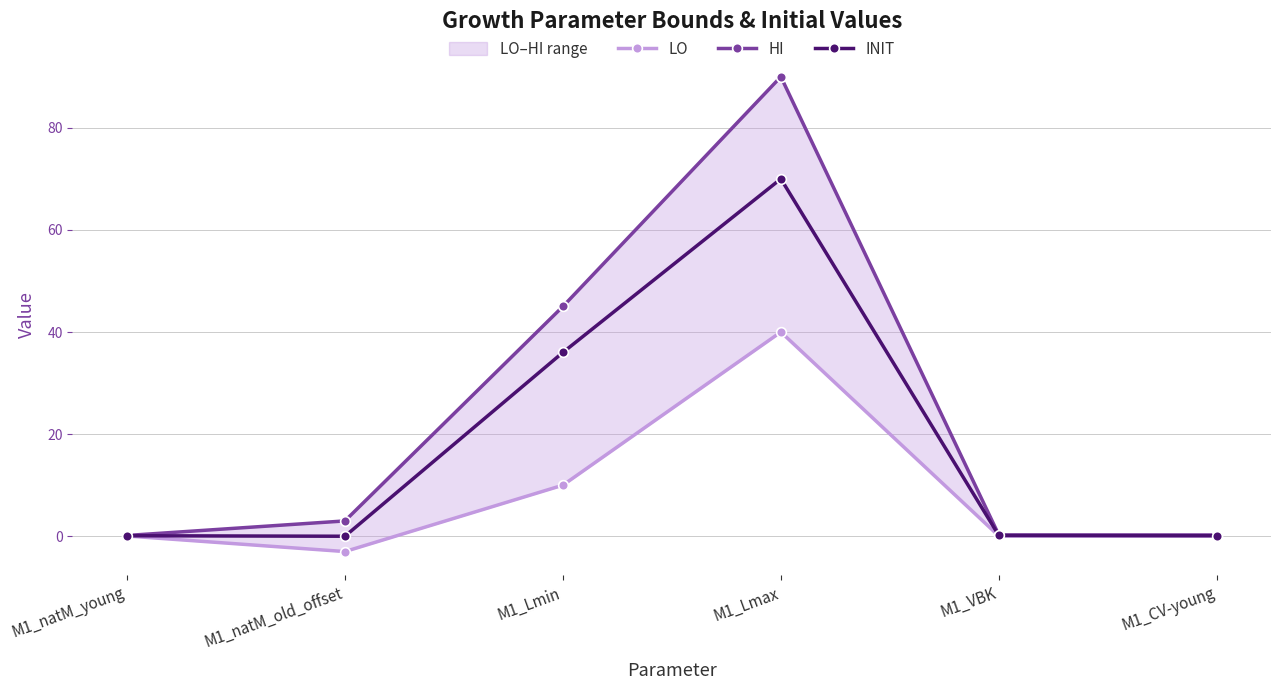

Where is the first local minimum for LO?

M1_natM_old_offset